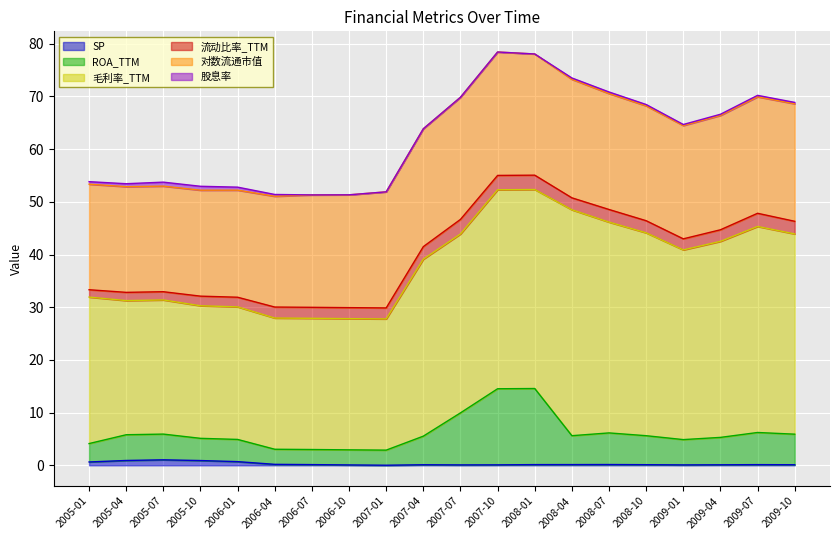

Which series has the largest total across all categories?

毛利率_TTM